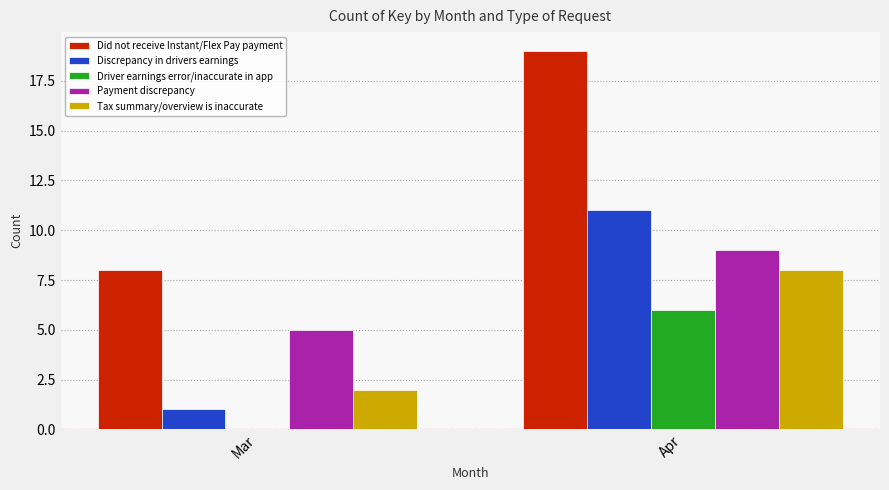

What is the sum of all Did not receive Instant/Flex Pay payment values?

27